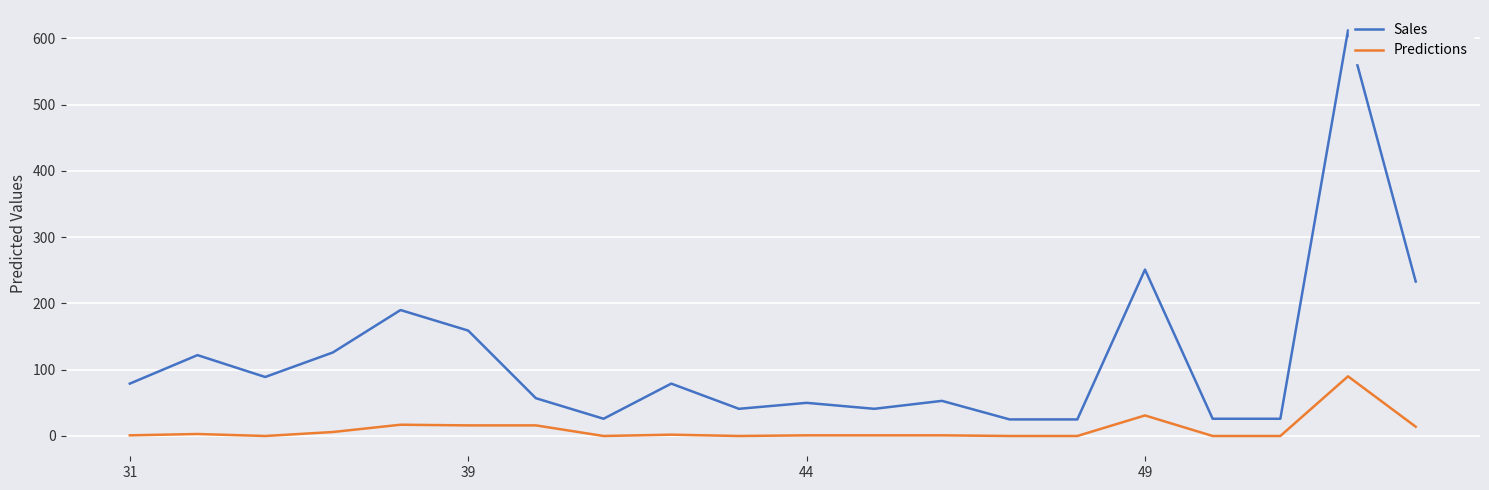

Which series has the largest range (max minus min)?

Sales